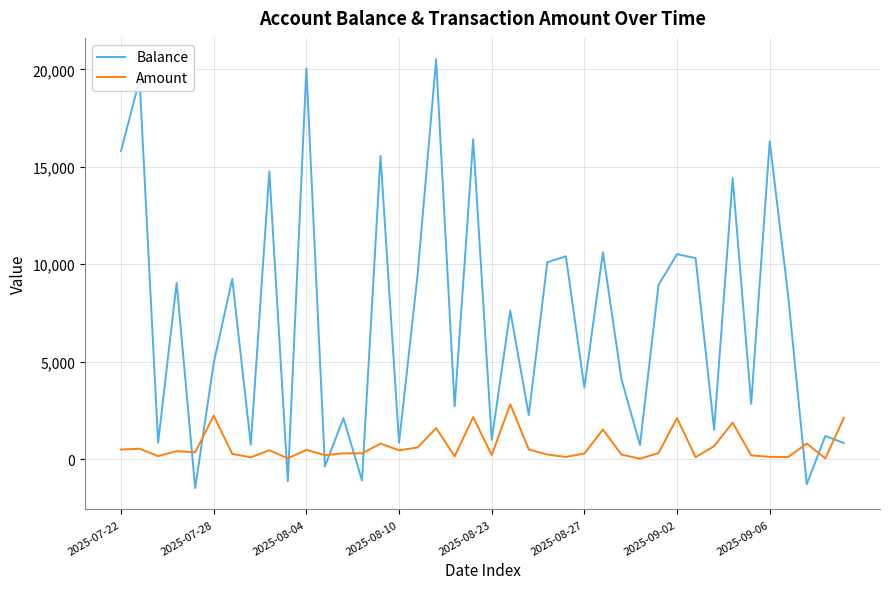

Which series has the widest spread of values?

Balance